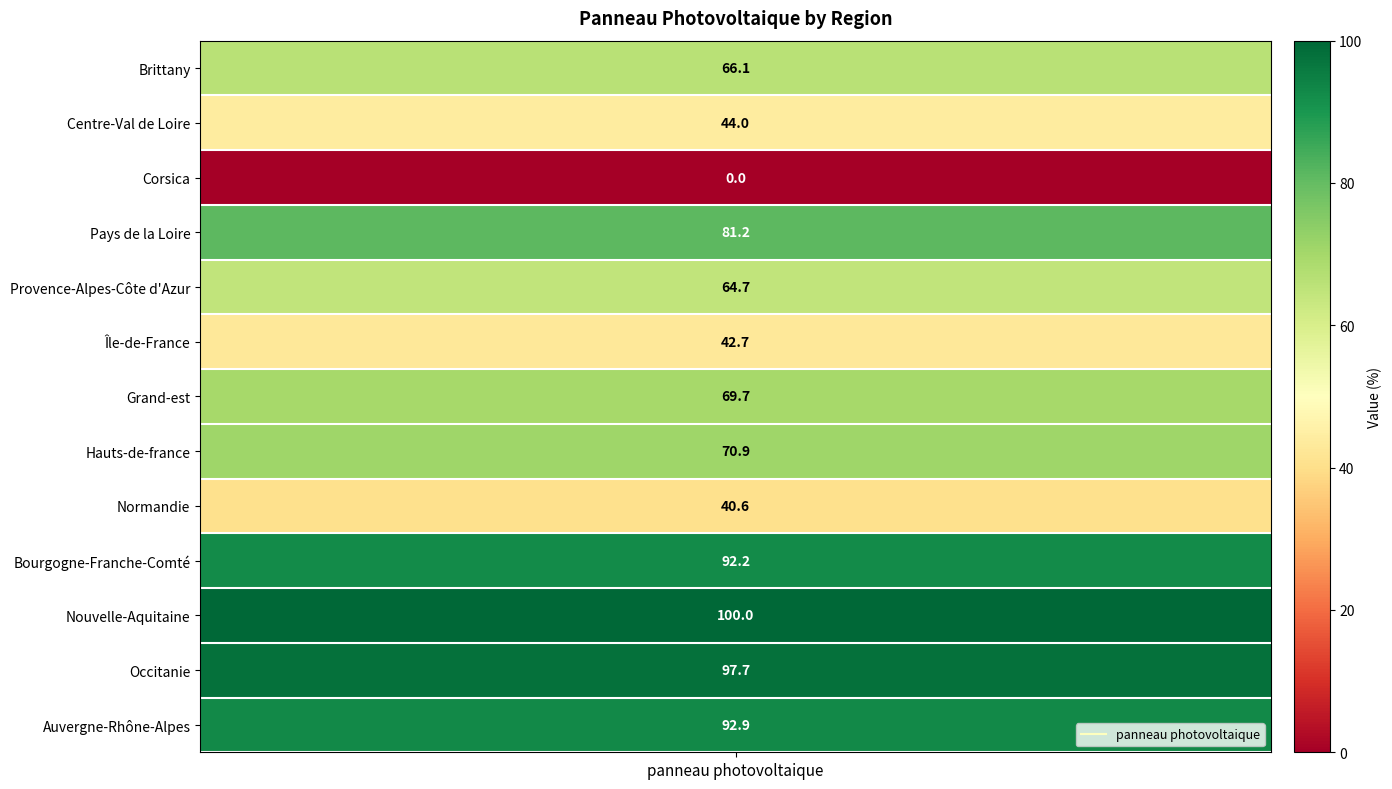

Is it true that the value at Grand-est is 91.9?

False